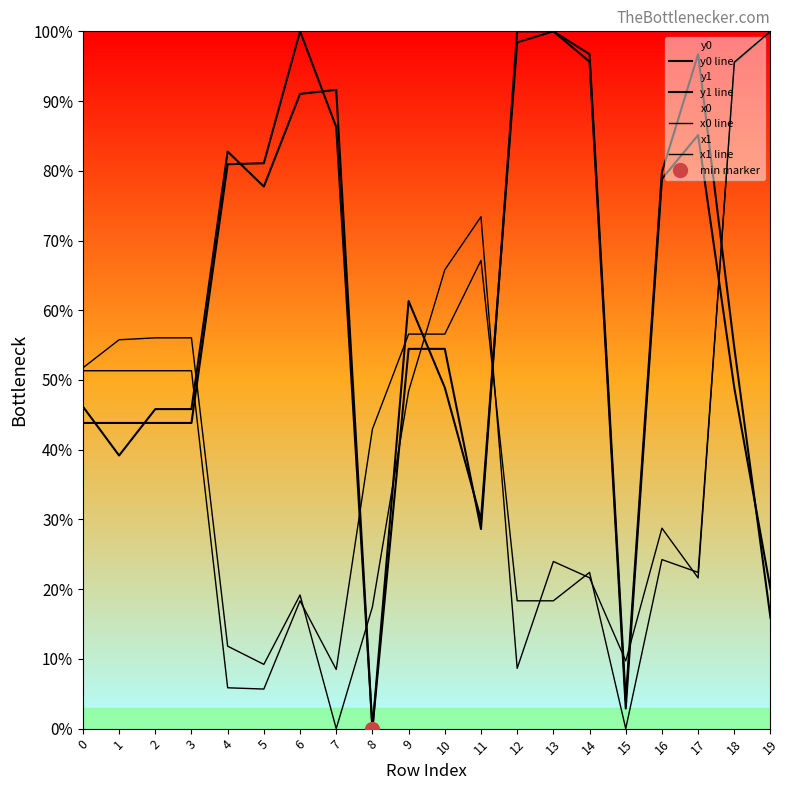

Is the value of x1 line at 15 greater than the value of y1 line at 9?

No